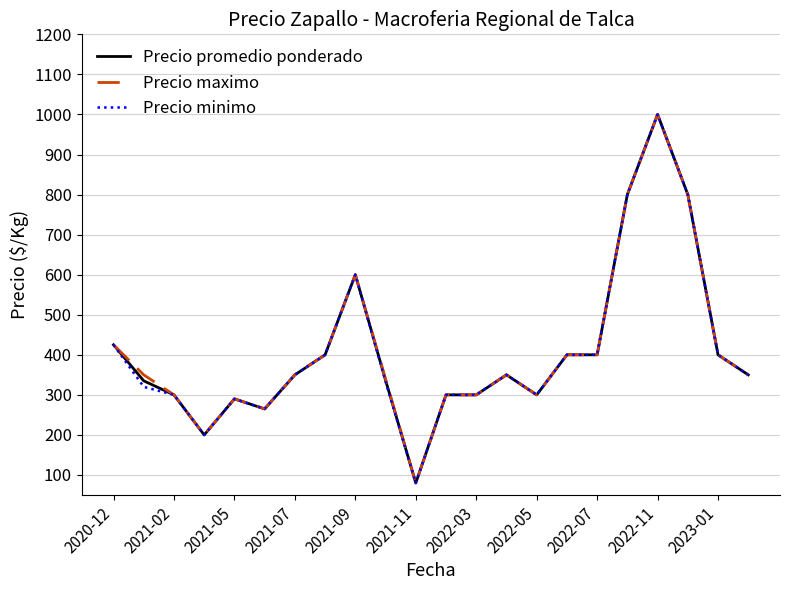

Rank the series by their average value, from highest to lowest.

Precio maximo, Precio promedio ponderado, Precio minimo